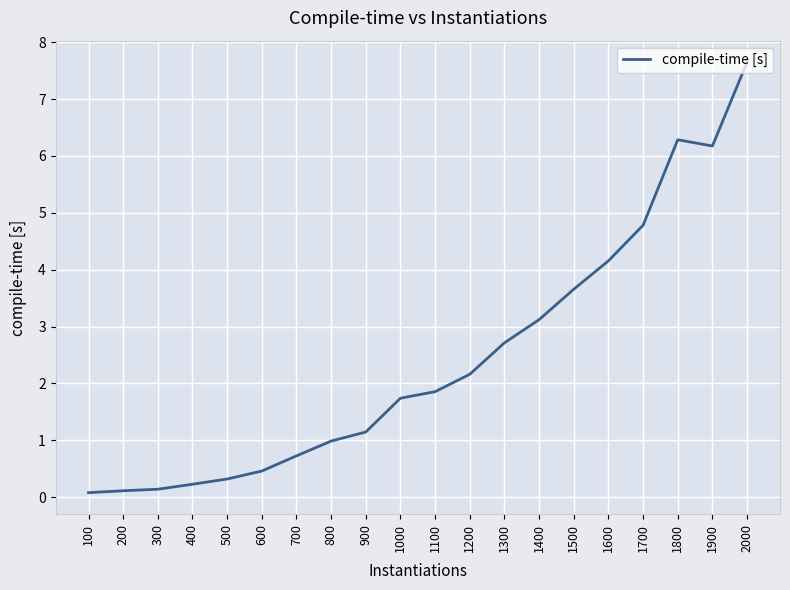

The chart shows a value of 4.8 at 1700. True or false?

True